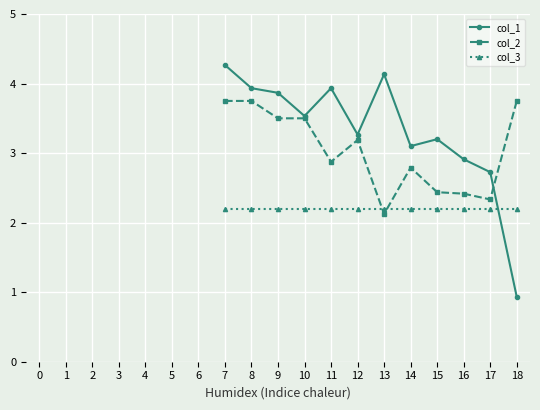

True or false: col_2 has more than 1 points higher than both neighbors.

True